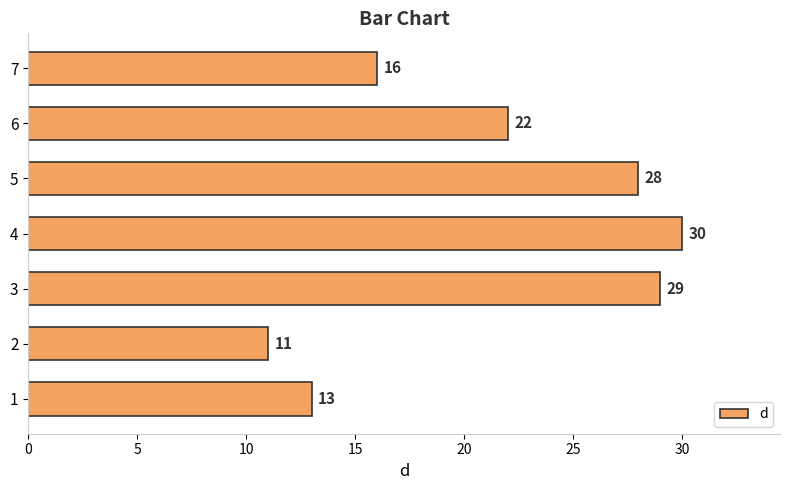

At which category does the chart reach its peak across all series?

4